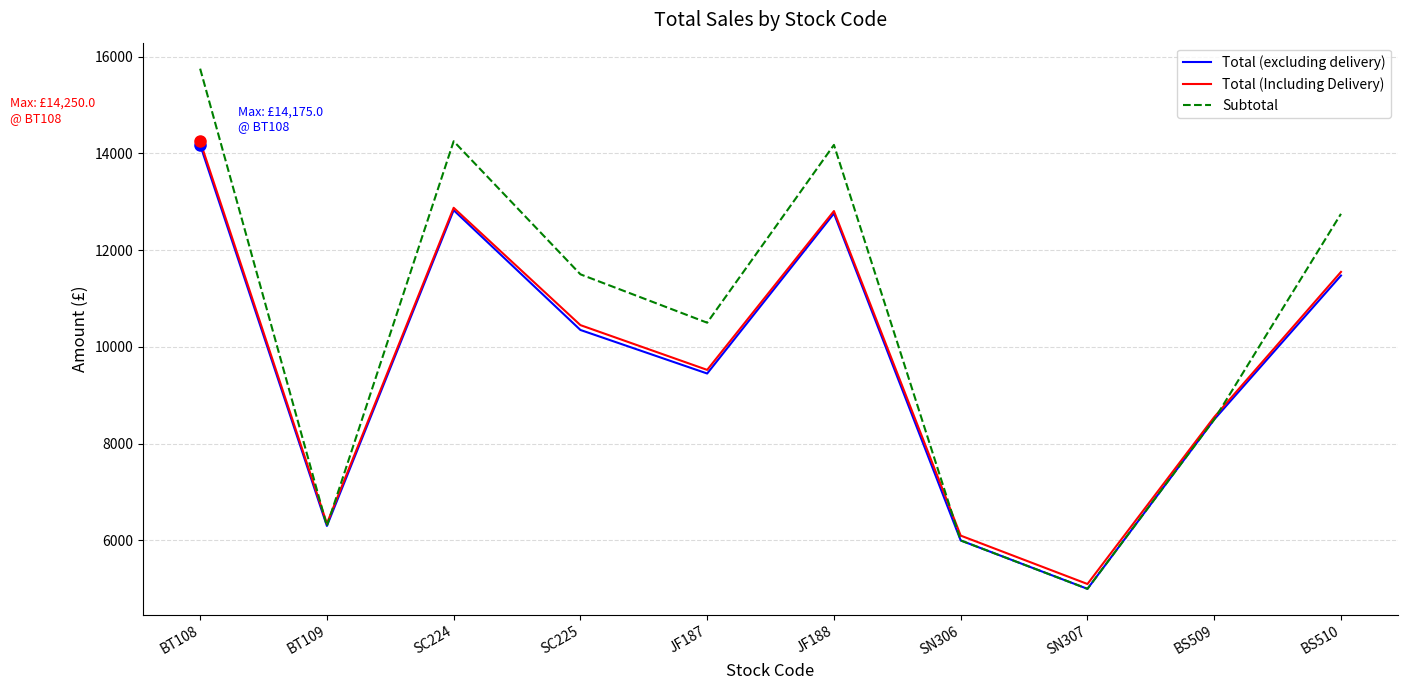

At which category does Total (Including Delivery) reach its first local peak?

SC224